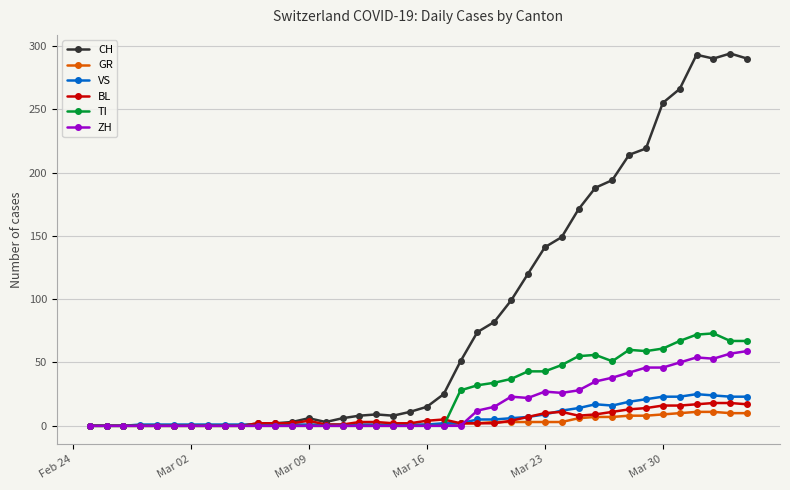

How many categories are shown in the chart?

40